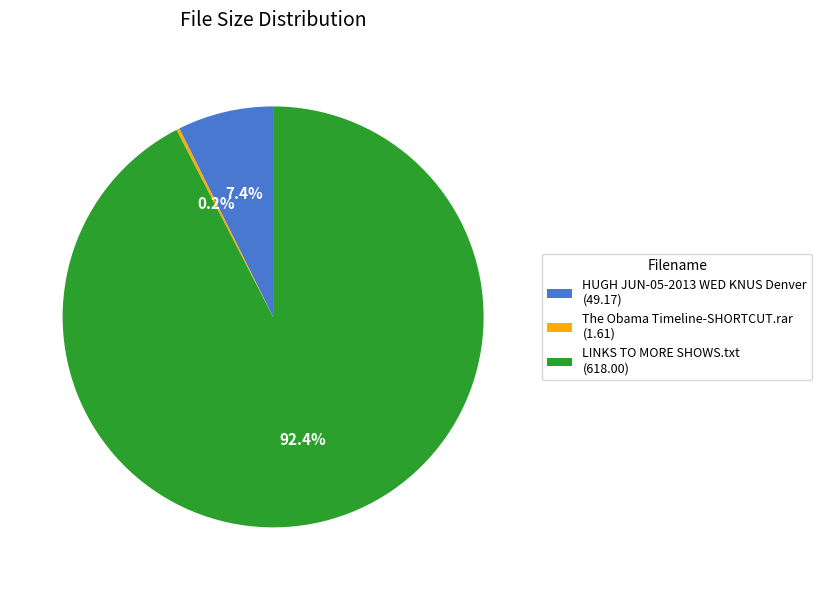

What percentage do HUGH JUN-05-2013 WED KNUS Denver (49.17) and LINKS TO MORE SHOWS.txt (618.00) together represent?

99.8%